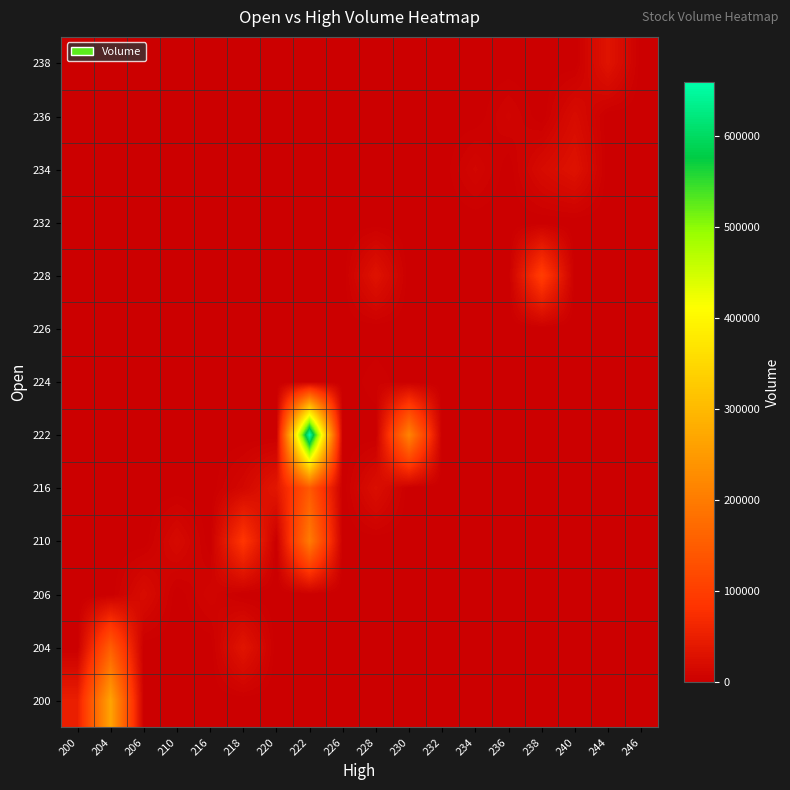

How many distinct data groups are displayed?

13